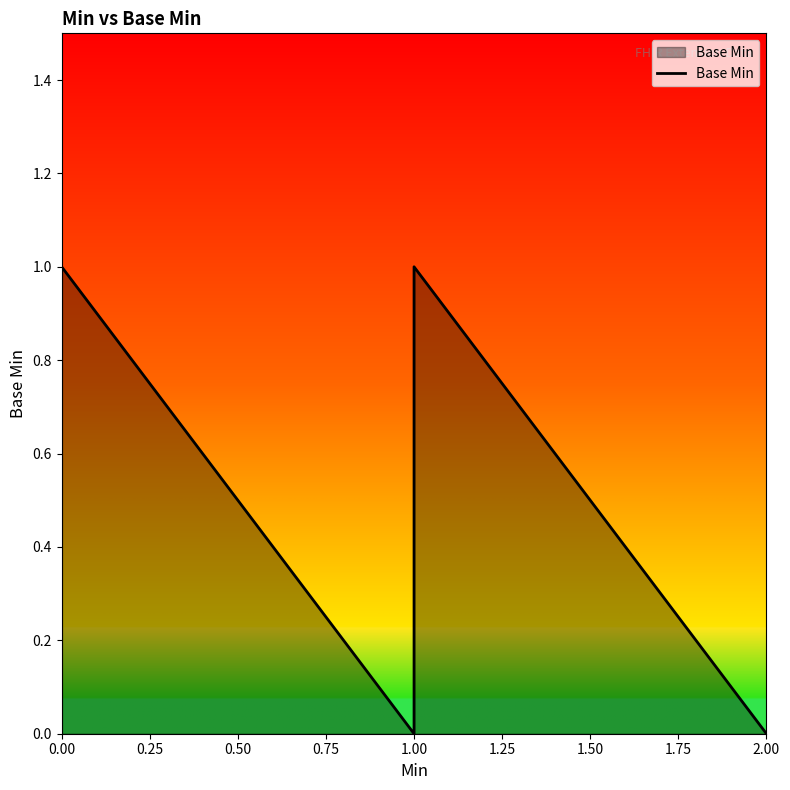

What is the greatest value displayed?

1